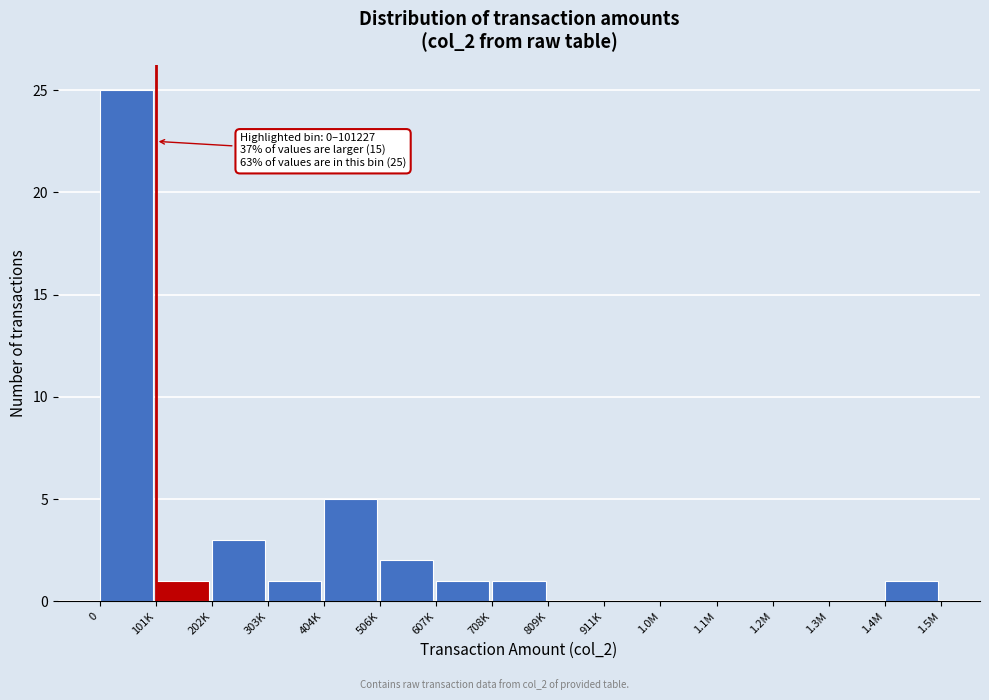

Reading left to right, transcribe all the data shown in this chart.

0=25	101K=1	202K=3	303K=1	404K=5	506K=2	607K=1	708K=1	809K=0	911K=0	1.0M=0	1.1M=0	1.2M=0	1.3M=0	1.4M=1